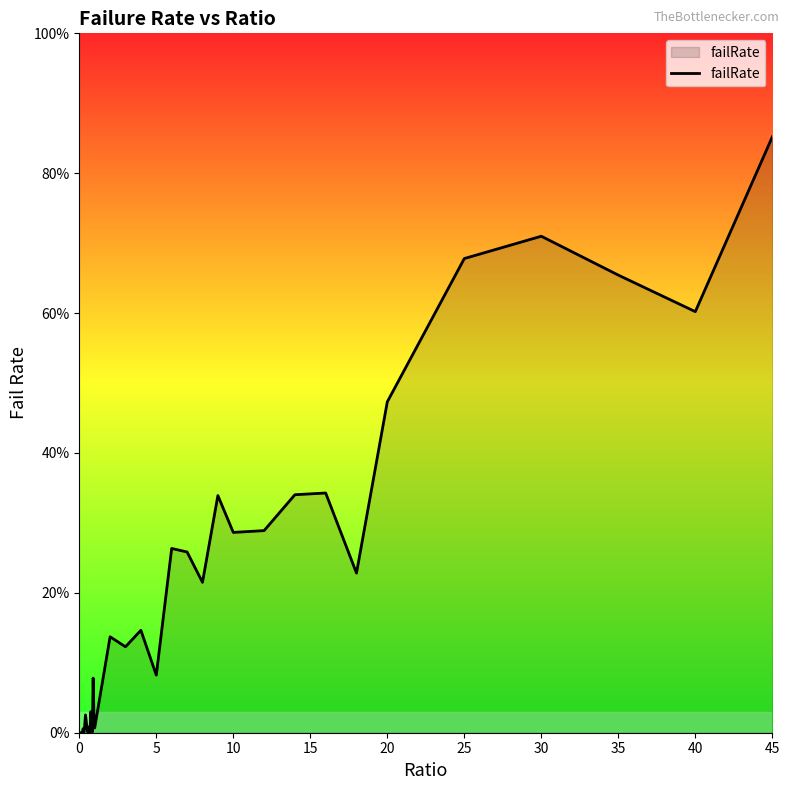

Does the chart display data point markers on the line(s)?

No